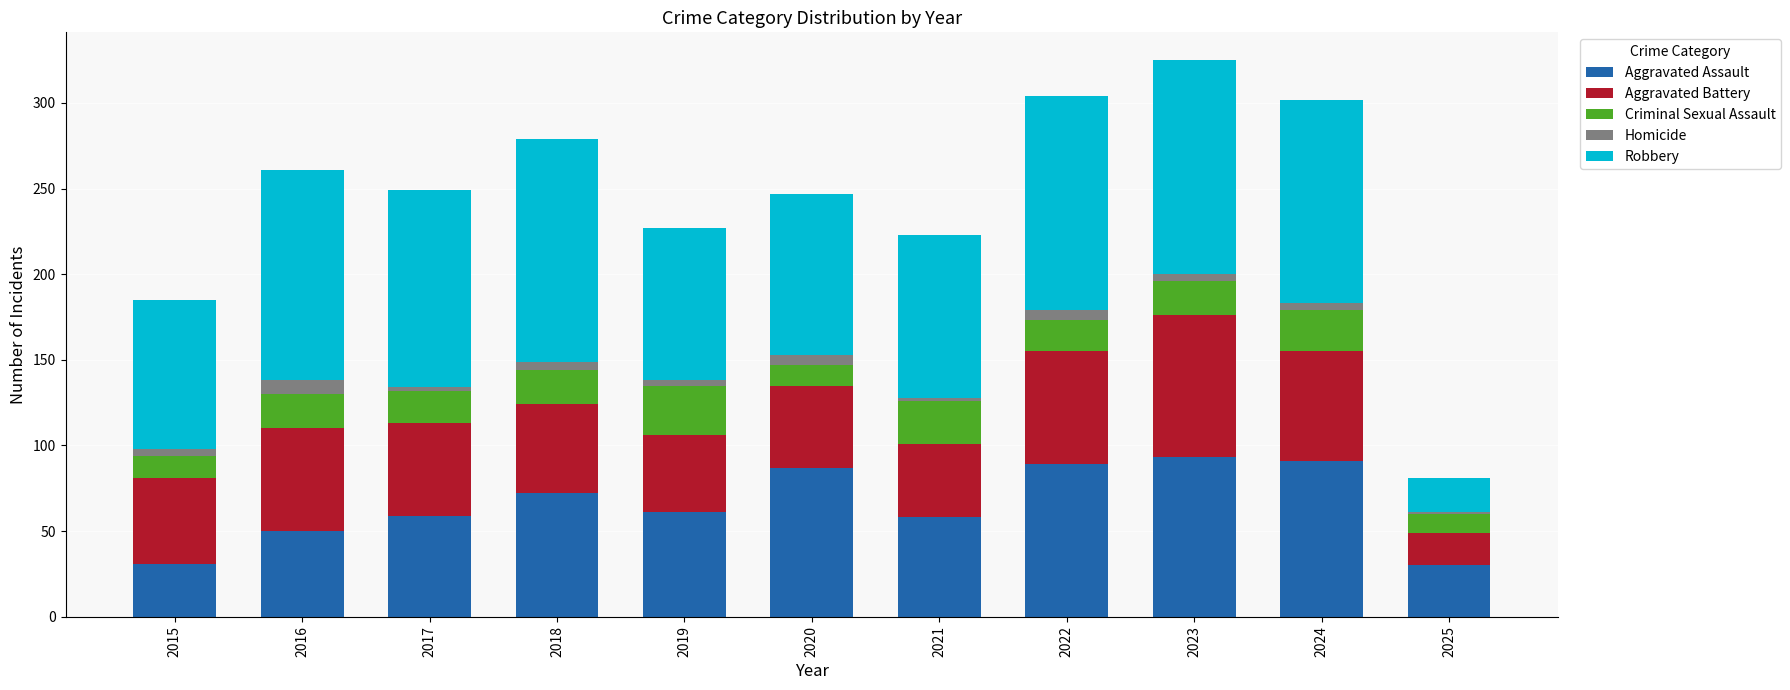

How many categories are shown in the chart?

11